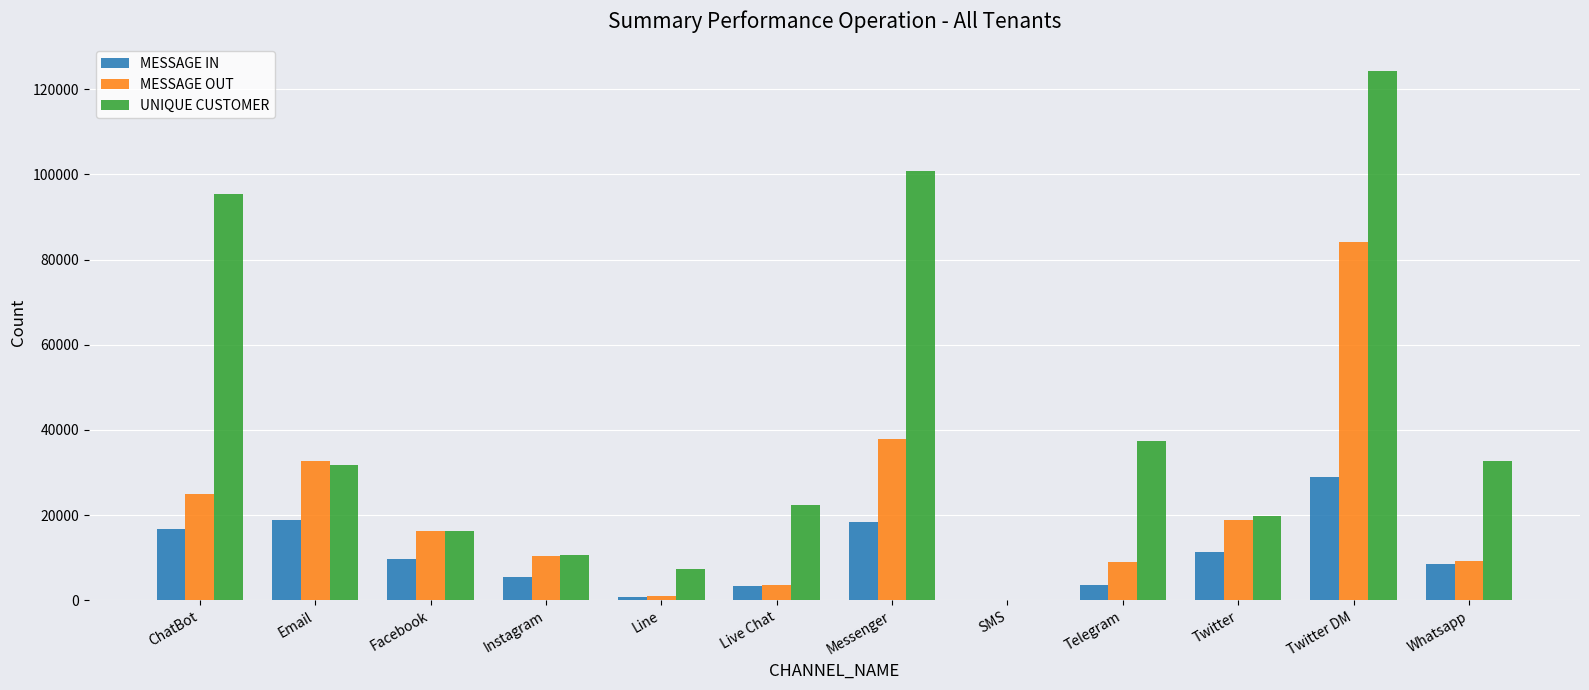

What is the sum of all MESSAGE IN values?

125731